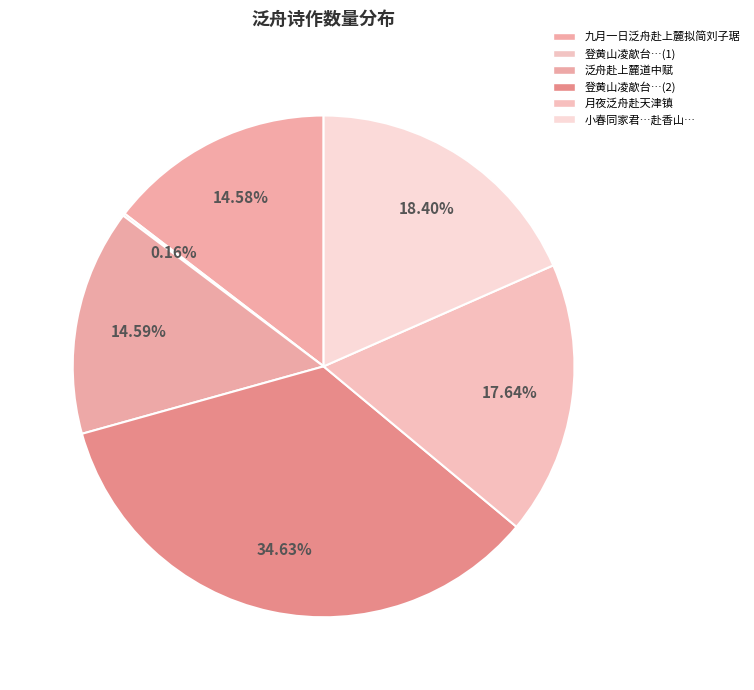

Which category has the biggest portion of the pie?

登黄山凌歊台…(2)